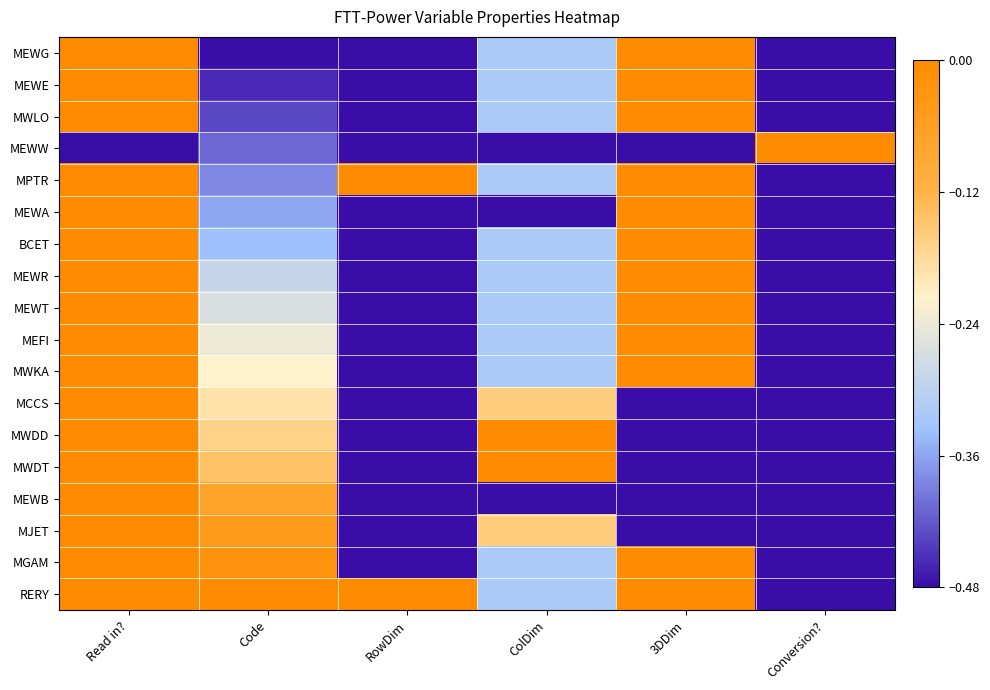

What is the spread (max minus min) of values at Code?

0.5